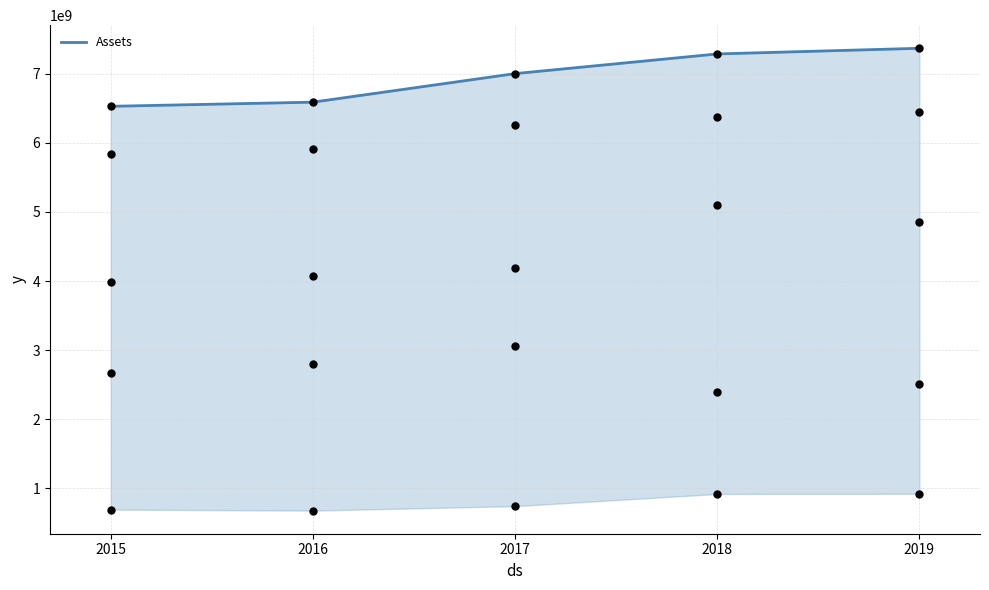

Which series reaches the minimum Y coordinate?

Current Assets